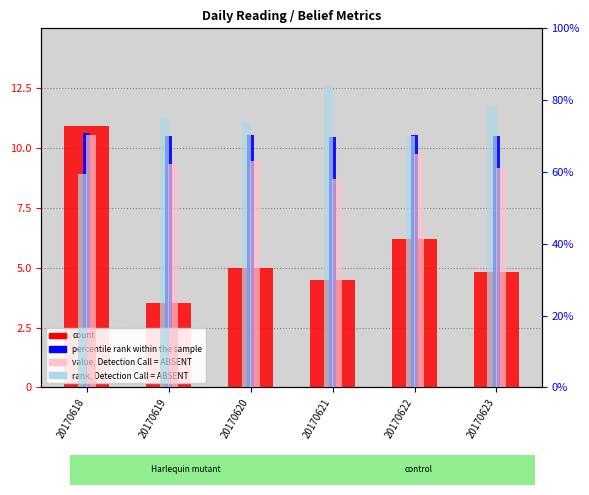

List the labels in order of rank, Detection Call = ABSENT value, largest first.

20170621, 20170623, 20170619, 20170620, 20170622, 20170618